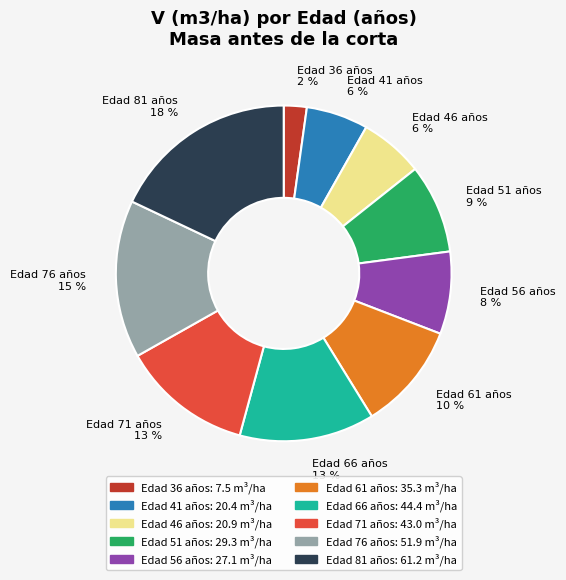

Count the number of slices in the pie.

10